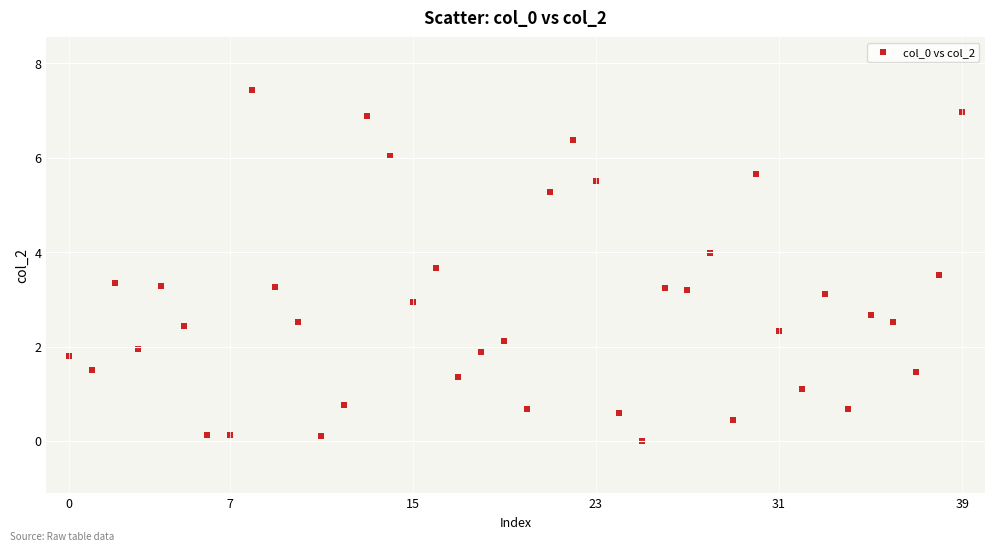

What is the range of Y values (max minus min)?

7.4